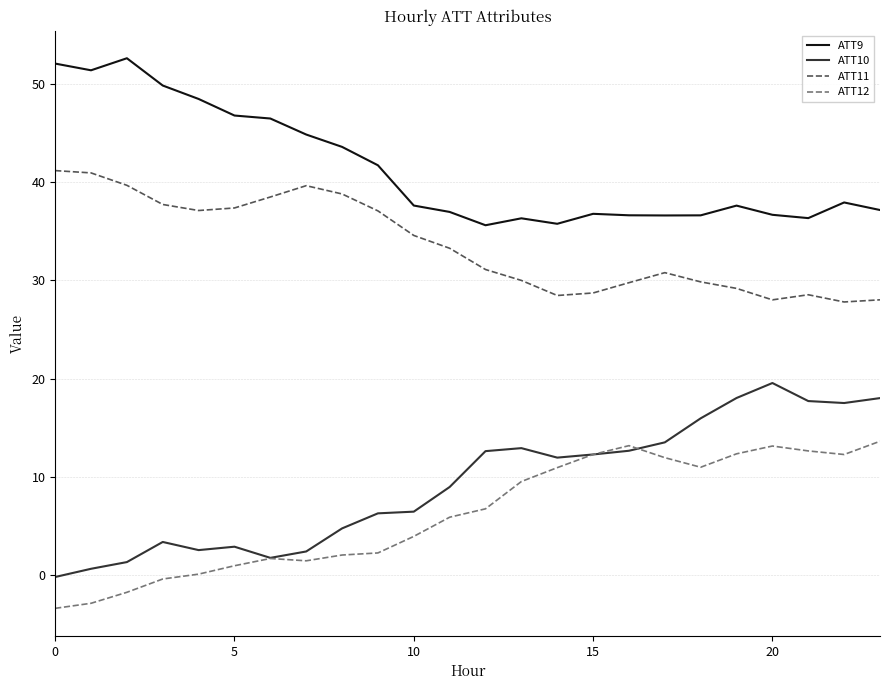

What are all the series names shown in the legend?

ATT9, ATT10, ATT11, ATT12